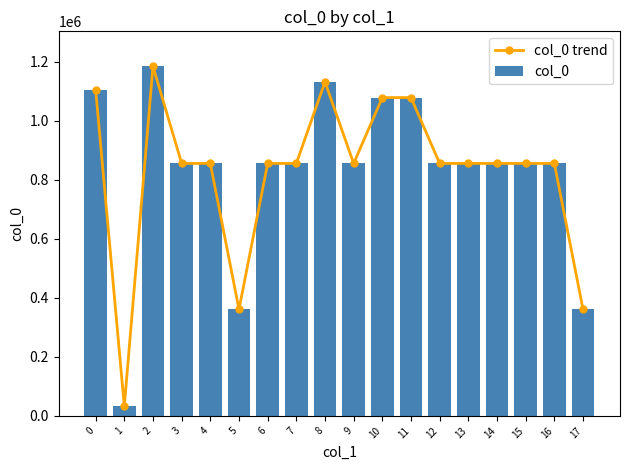

What is the total value across all series at 11?

2157146